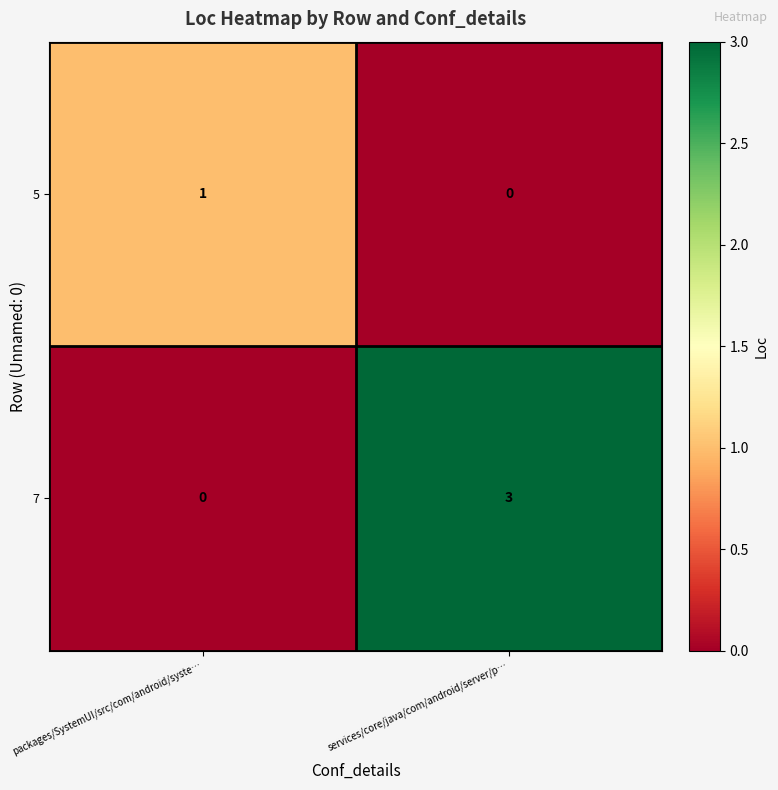

The 5 series shows 0 at services/core/java/com/android/server/p…. True or false?

True